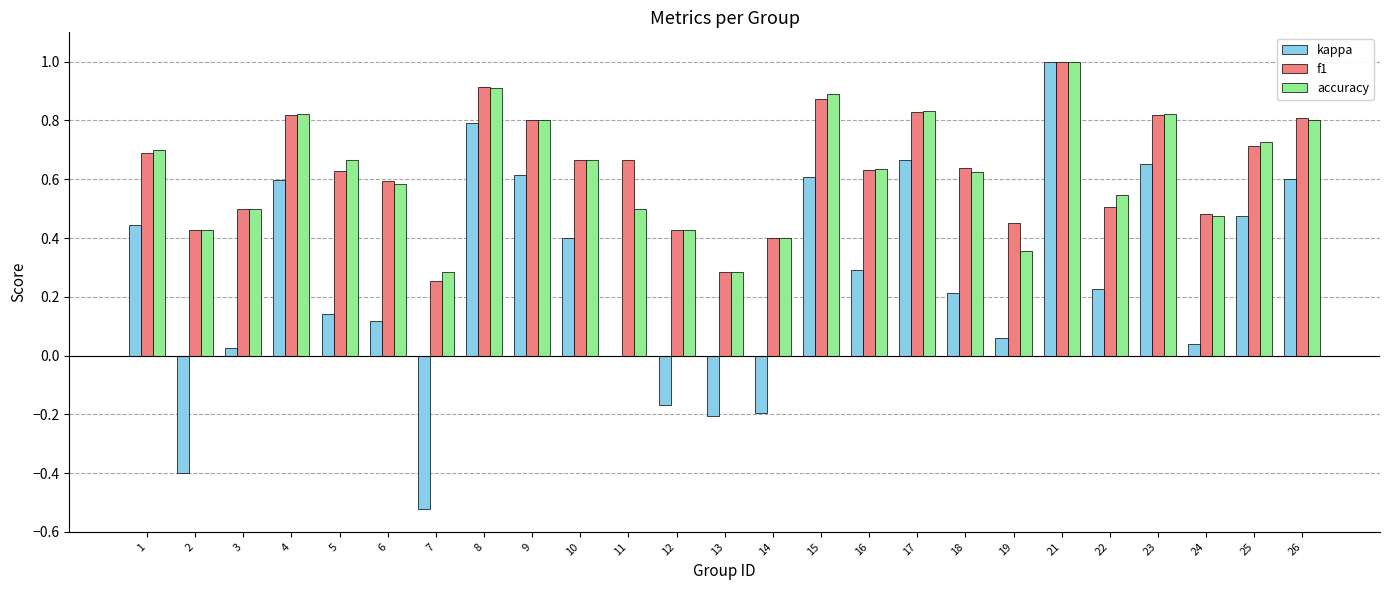

Are the bars grouped side by side (vs. stacked)?

Yes